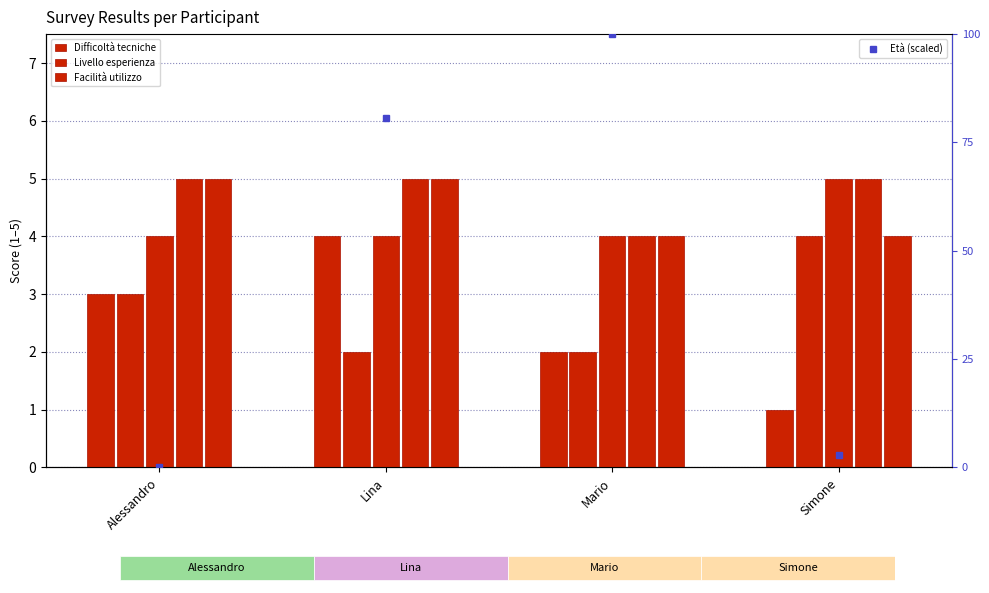

Which series has the largest range (max minus min)?

Età (scaled)